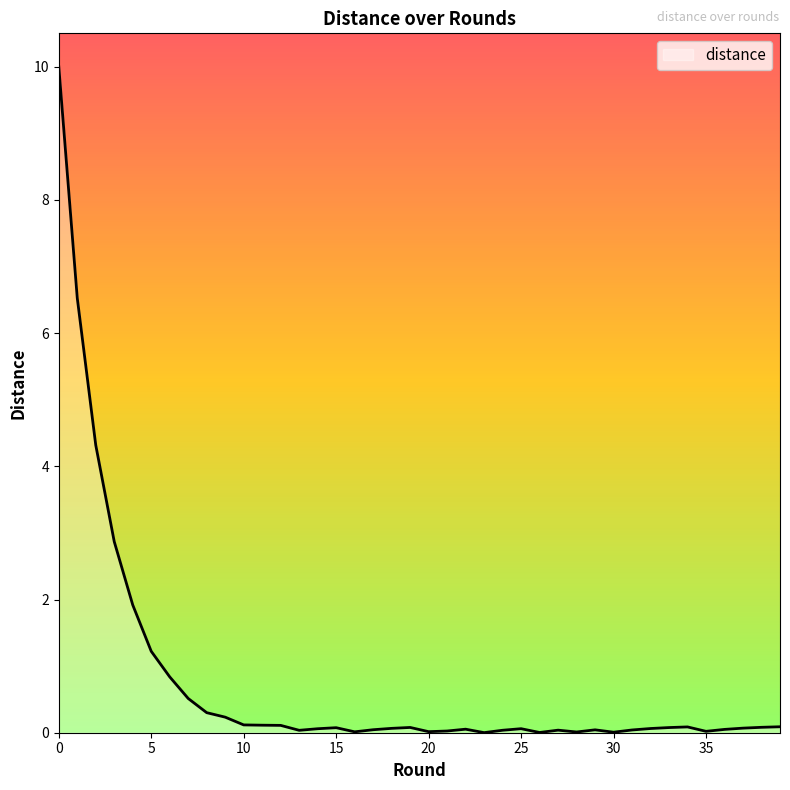

True or false: the data has more than 2 interior local peaks.

True